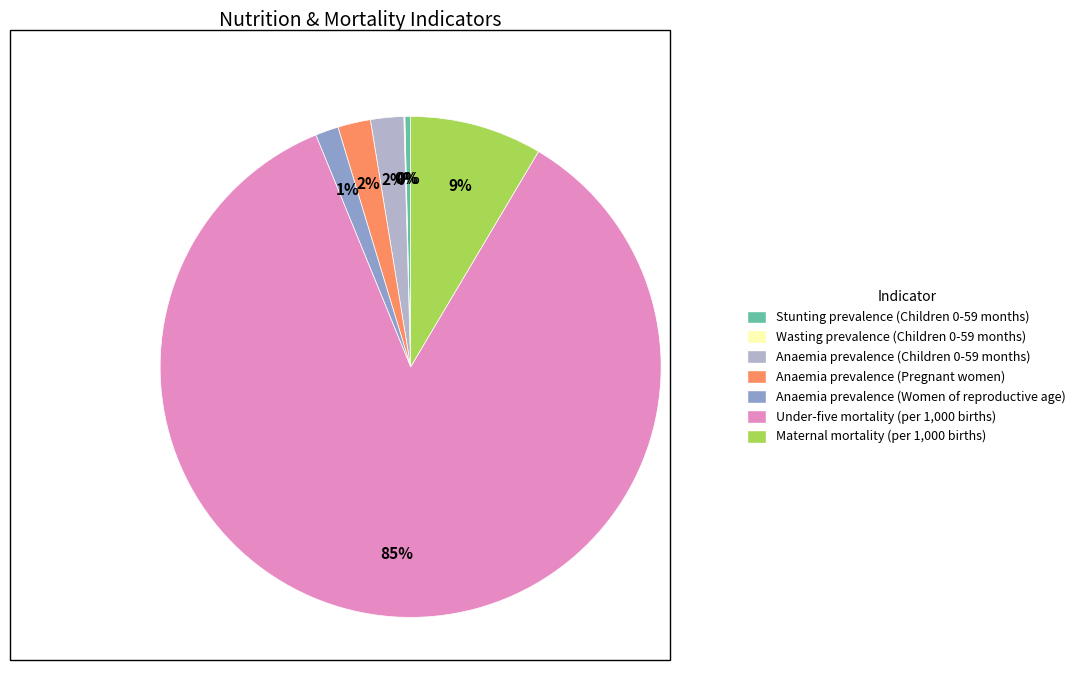

To the nearest percent, what is the combined percentage of Anaemia prevalence (Pregnant women) and Maternal mortality (per 1,000 births)?

11%